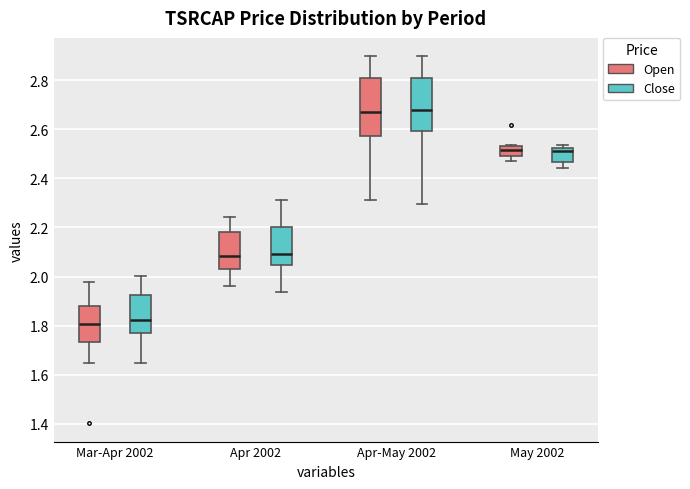

Where is the lower edge of the box for Apr 2002 (Close) on the y-axis? The values are not printed on the chart, so give them approximately, as read against the axis.

2.04